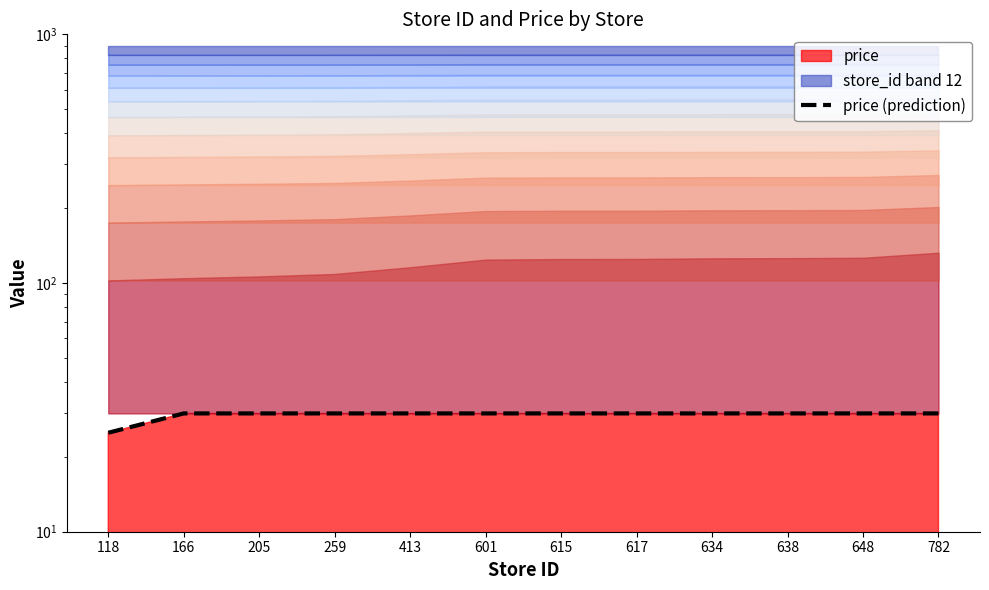

Reading left to right, transcribe all the data shown in this chart.

118=25.0	166=29.9	205=29.9	259=29.9	413=29.9	601=29.9	615=29.9	617=29.9	634=29.9	638=29.9	648=29.9	782=29.9